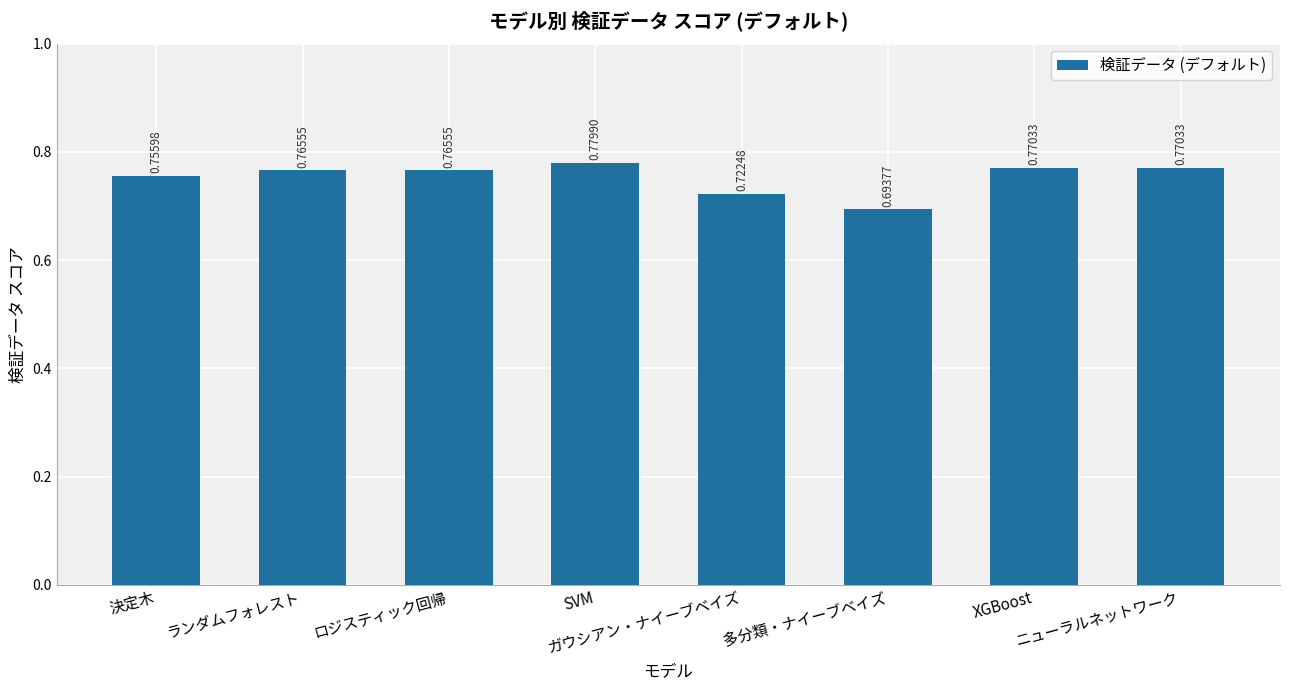

What is the sum of all values?

6.0